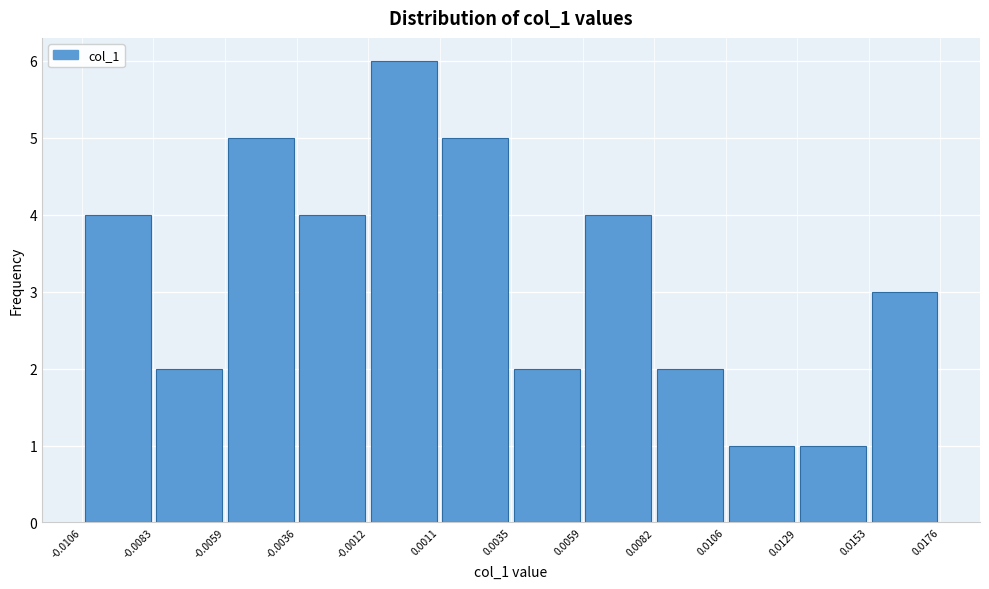

How tall is the bar that spans 0.0129 to 0.0153 on the x-axis? The values are not printed on the chart, so give them approximately, as read against the axis.

1